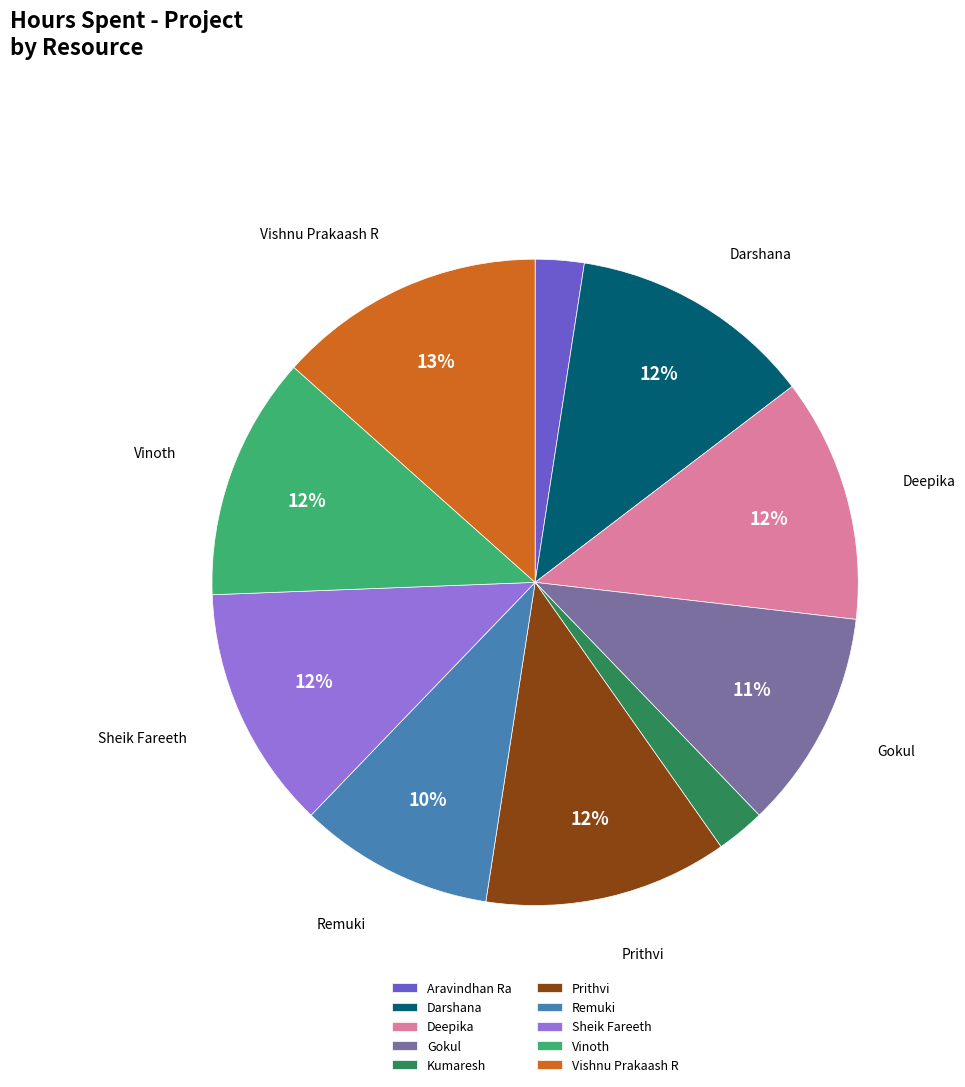

Count the number of slices in the pie.

10